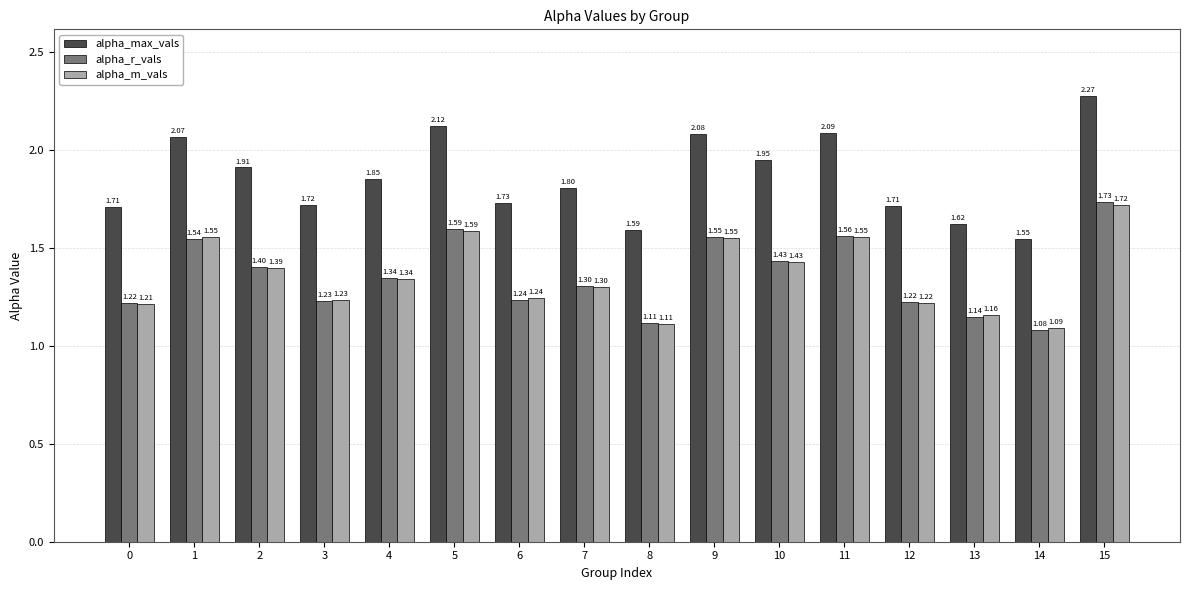

How many distinct data groups are displayed?

3